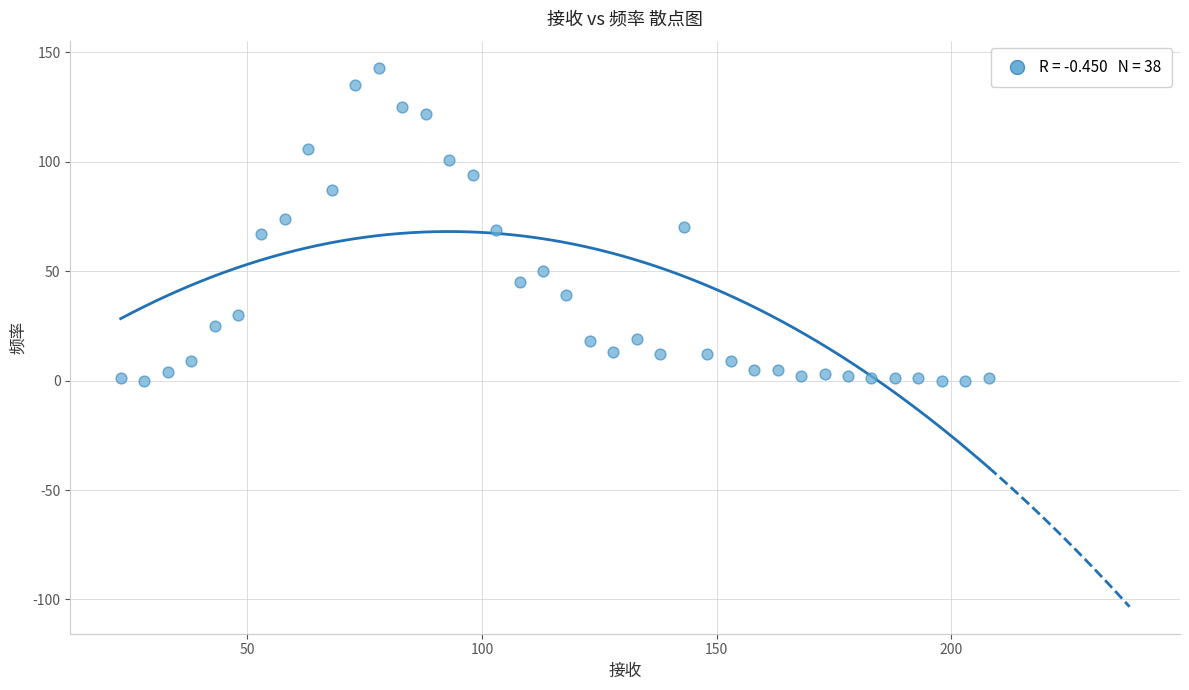

What is the range of Y values (max minus min)?

143